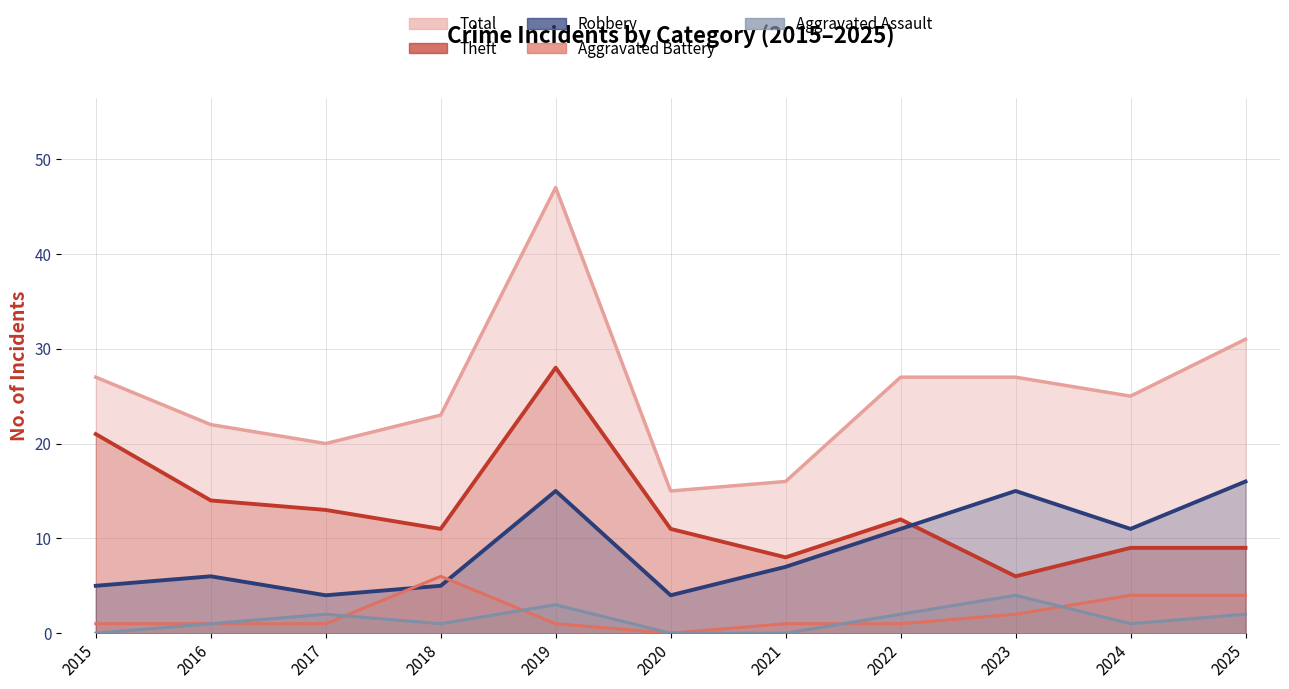

Rank the series by their maximum value, from lowest to highest.

Aggravated Assault, Aggravated Battery, Robbery, Theft